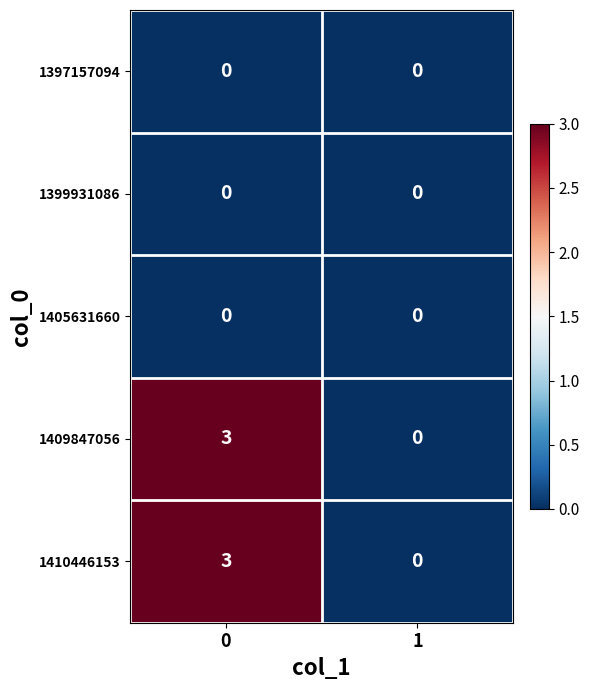

Read the 1409847056 value at 0.

3